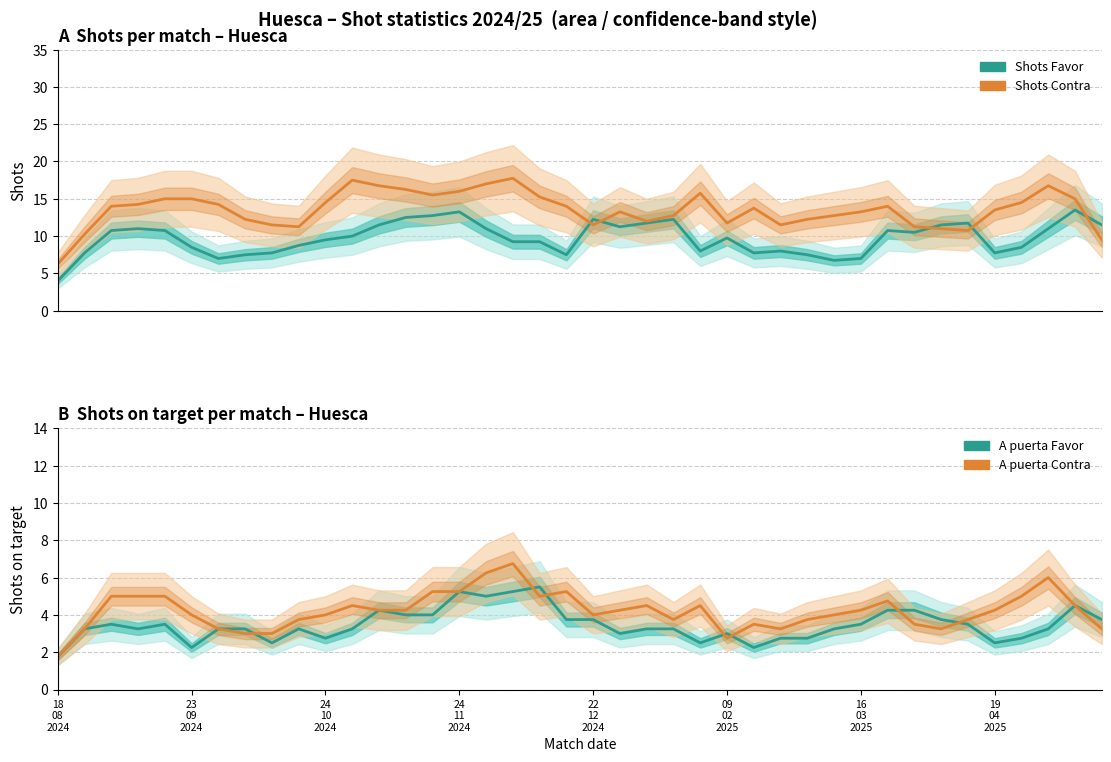

Between 15 and 18, which series saw the biggest shift?

Shots Favor